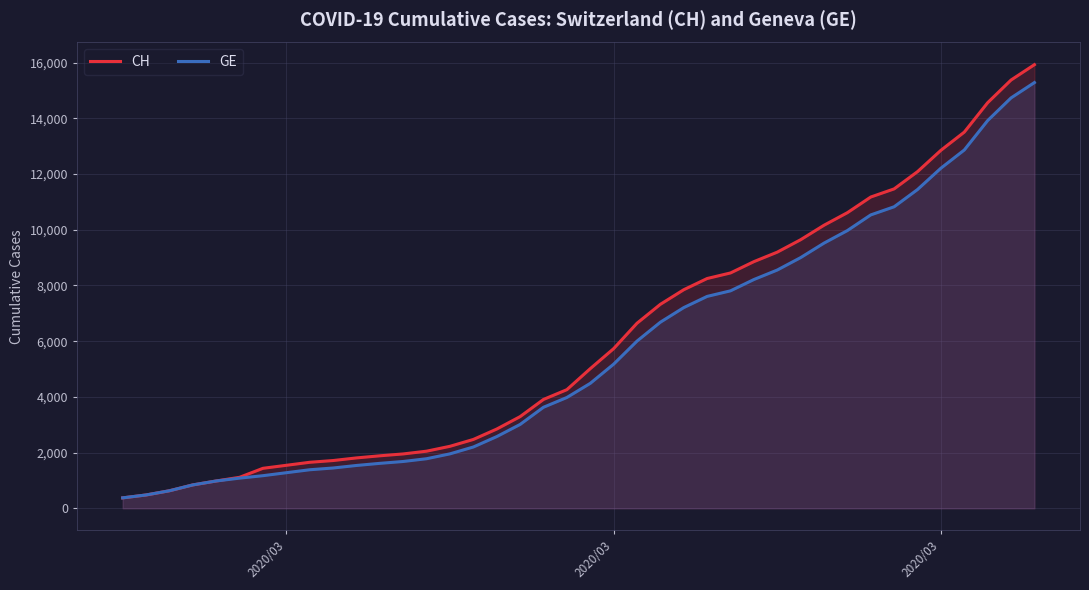

Which series has the largest total across all categories?

CH